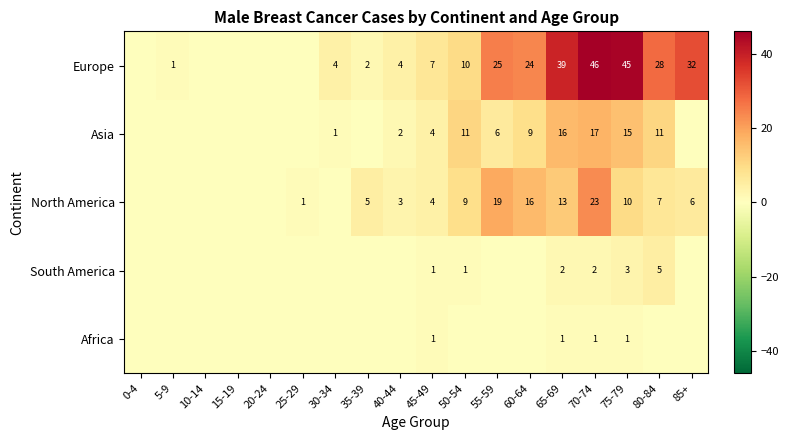

What is the difference between the highest and lowest values at 65-69?

38